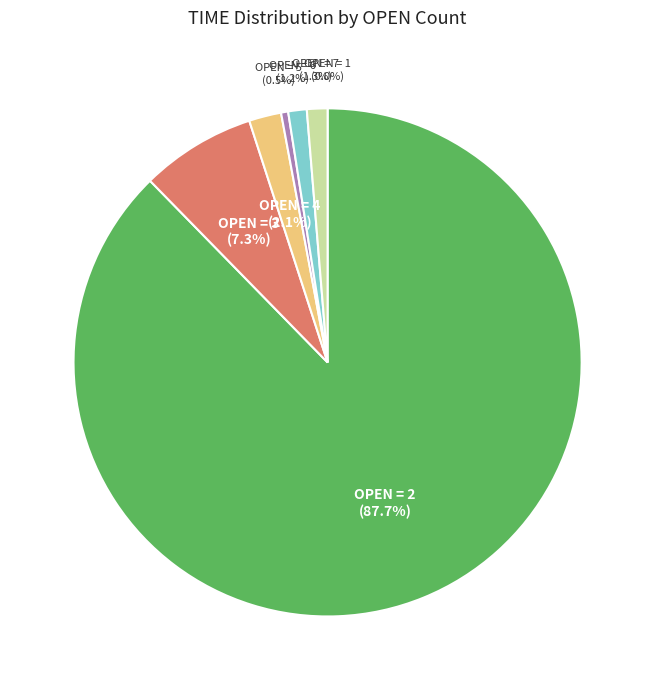

Is there a majority slice in this chart?

Yes